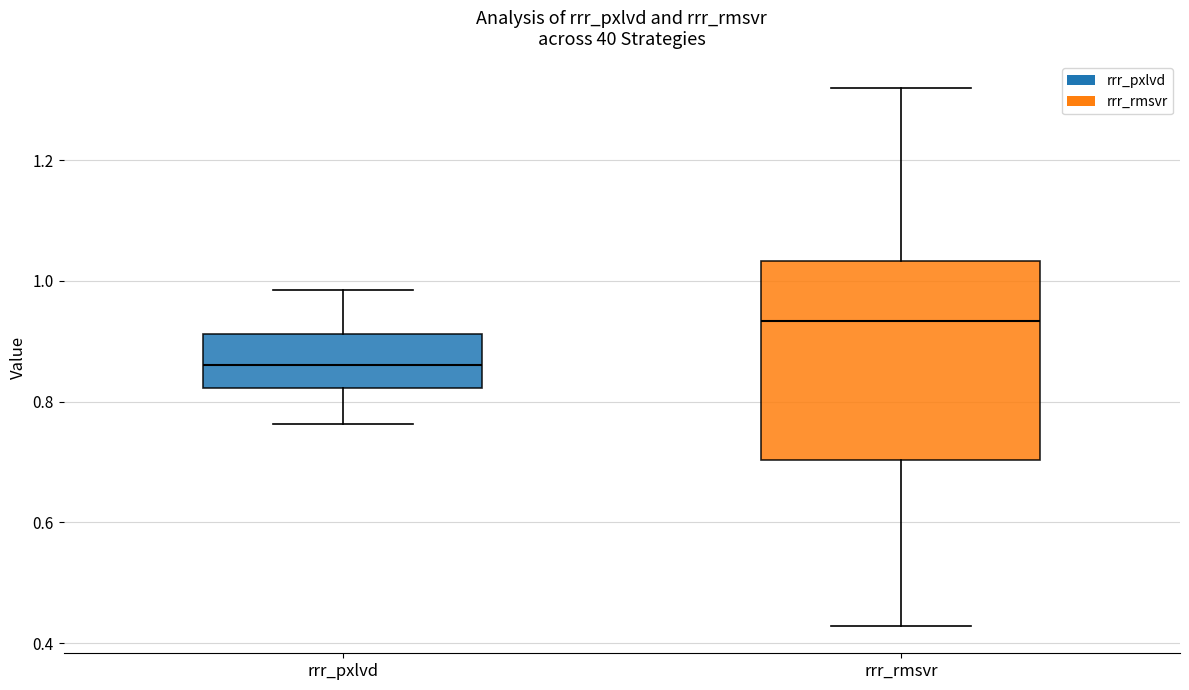

Where is the lower edge of the box for rrr_rmsvr on the y-axis? The values are not printed on the chart, so give them approximately, as read against the axis.

0.70